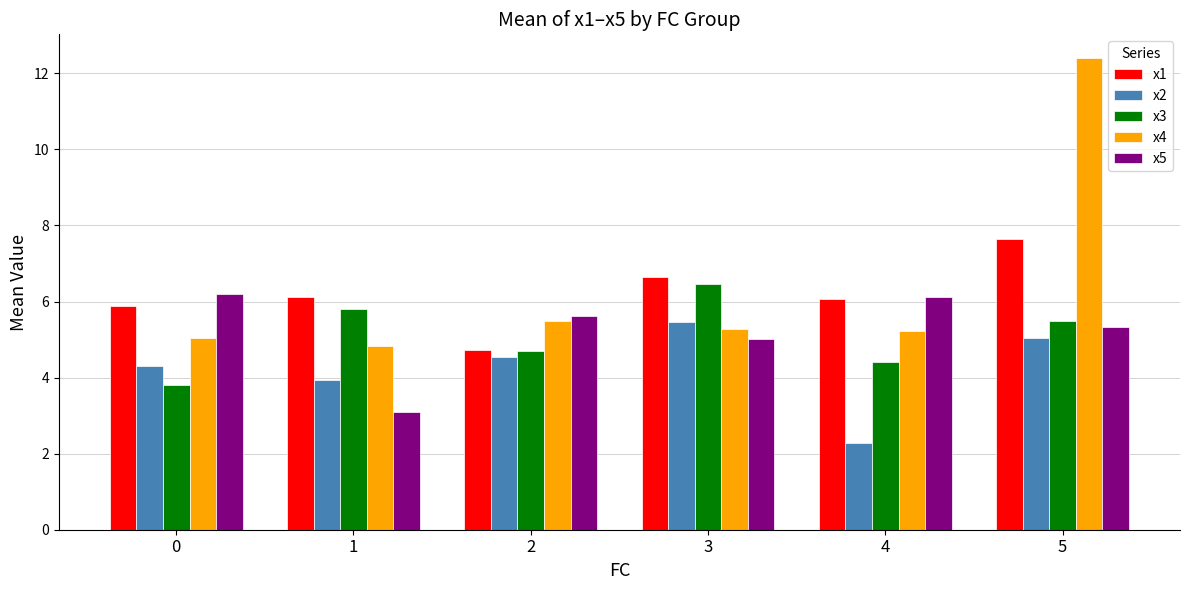

What is the difference between the maximum and second lowest values in the x2 series?

1.5